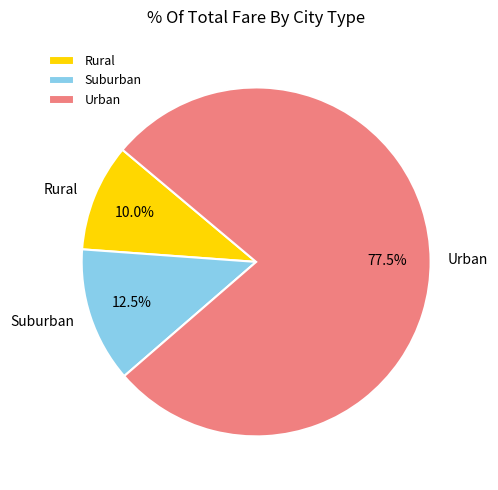

Does Rural represent more than half of the total?

No